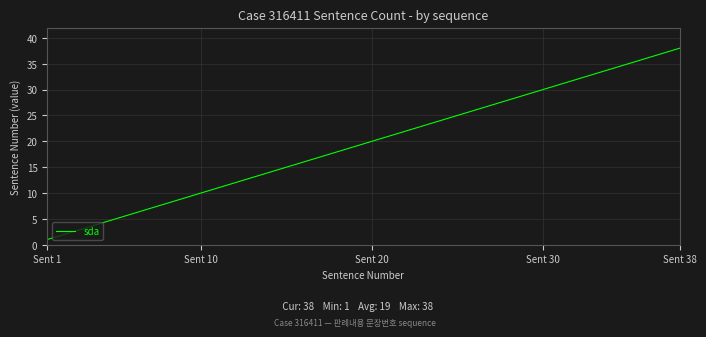

What is the maximum value shown in the chart?

38